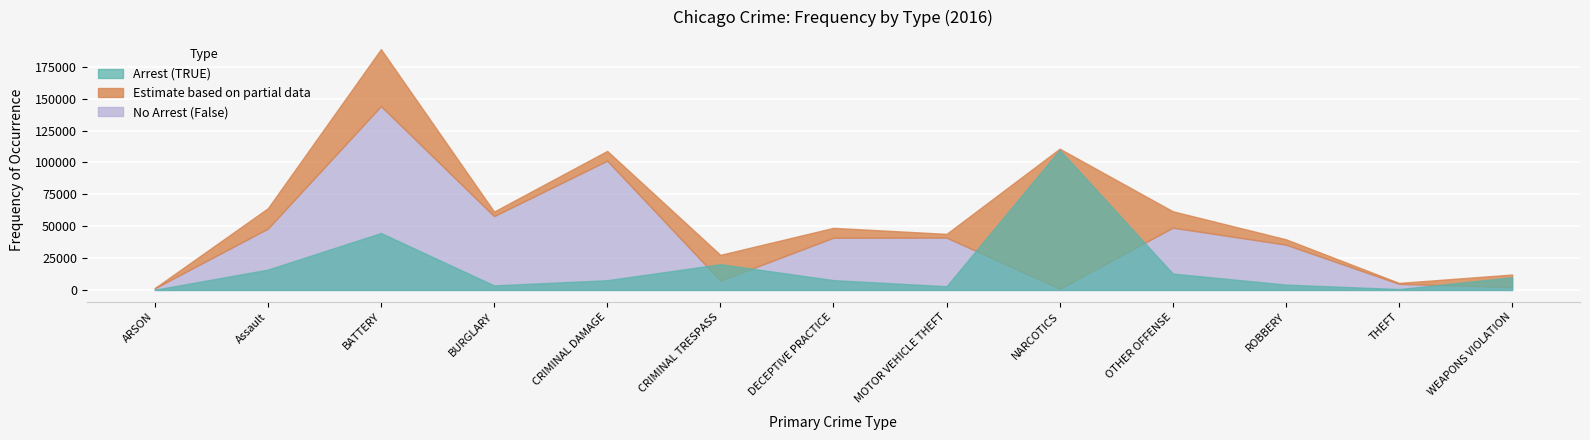

What is the average value of the Arrest (TRUE) series?

18488